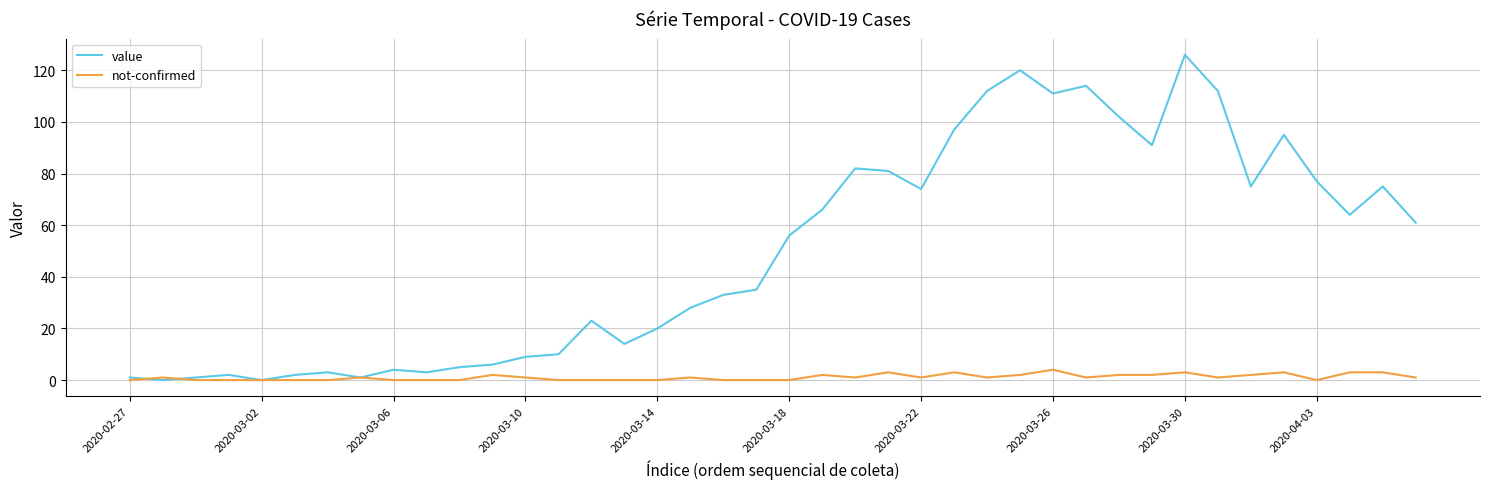

Which series has the largest range (max minus min)?

value